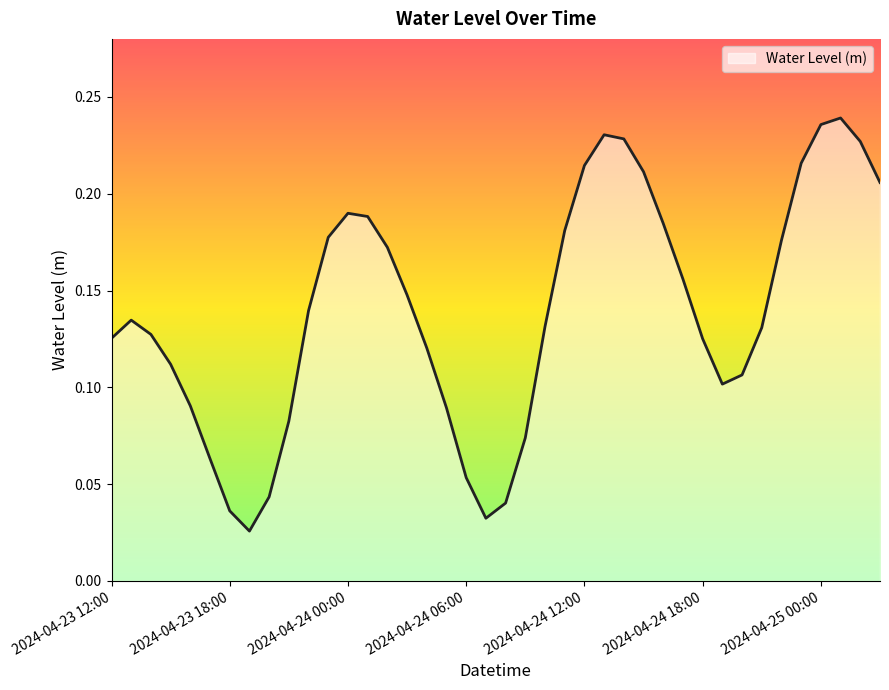

Rank the categories by value from lowest to highest.

2024-04-23 19:00, 2024-04-24 07:00, 2024-04-23 18:00, 2024-04-24 08:00, 2024-04-23 20:00, 2024-04-24 06:00, 2024-04-23 17:00, 2024-04-24 09:00, 2024-04-23 21:00, 2024-04-24 05:00, 2024-04-23 16:00, 2024-04-24 19:00, 2024-04-24 20:00, 2024-04-23 15:00, 2024-04-24 04:00, 2024-04-24 18:00, 2024-04-23 12:00, 2024-04-23 14:00, 2024-04-24 21:00, 2024-04-24 10:00, 2024-04-23 13:00, 2024-04-23 22:00, 2024-04-24 03:00, 2024-04-24 17:00, 2024-04-24 02:00, 2024-04-24 22:00, 2024-04-23 23:00, 2024-04-24 11:00, 2024-04-24 16:00, 2024-04-24 01:00, 2024-04-24 00:00, 2024-04-25 03:00, 2024-04-24 15:00, 2024-04-24 12:00, 2024-04-24 23:00, 2024-04-25 02:00, 2024-04-24 14:00, 2024-04-24 13:00, 2024-04-25 00:00, 2024-04-25 01:00